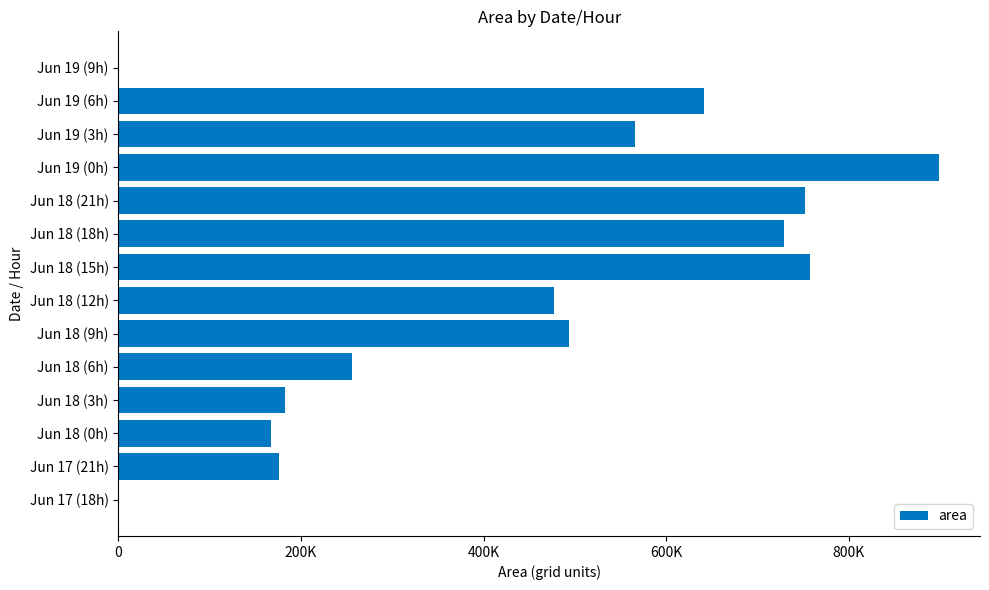

Are the bars horizontal?

Yes